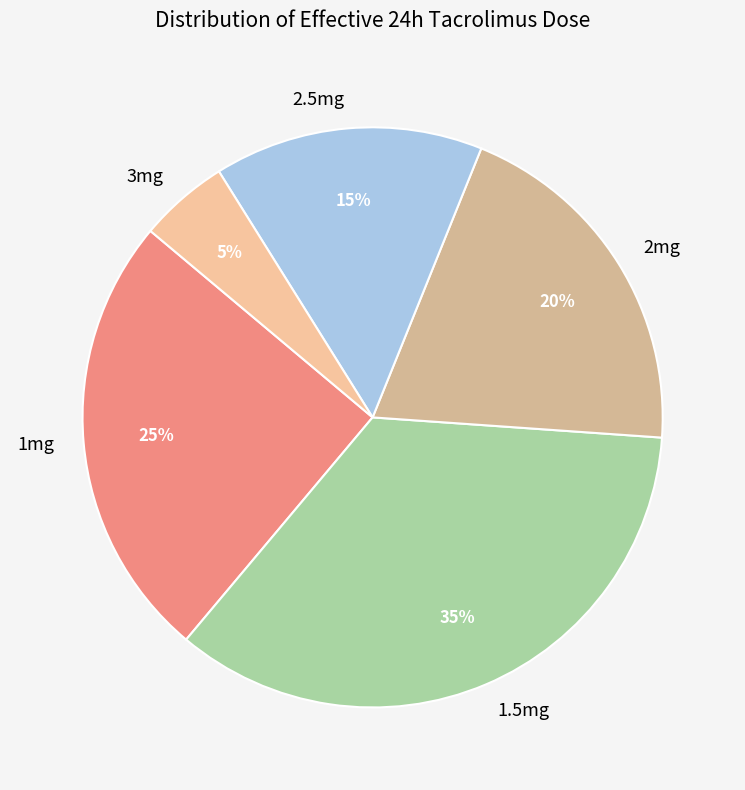

Does 1mg account for over 50% of the chart?

No